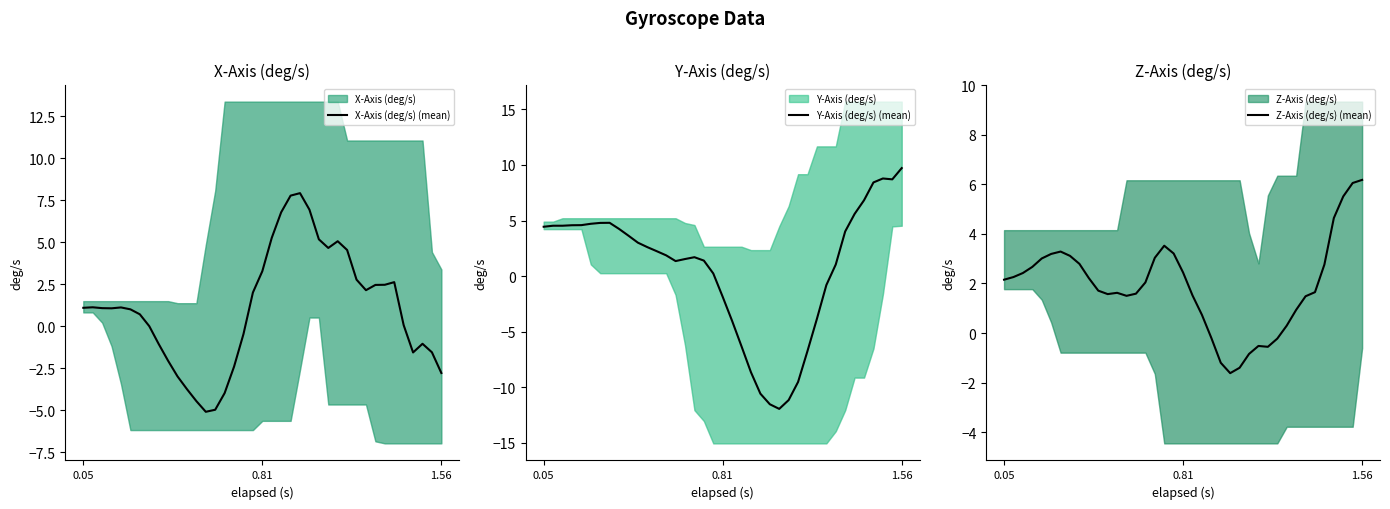

Is it true that X-Axis (deg/s) (mean) equals 3.3 at 0.81?

True